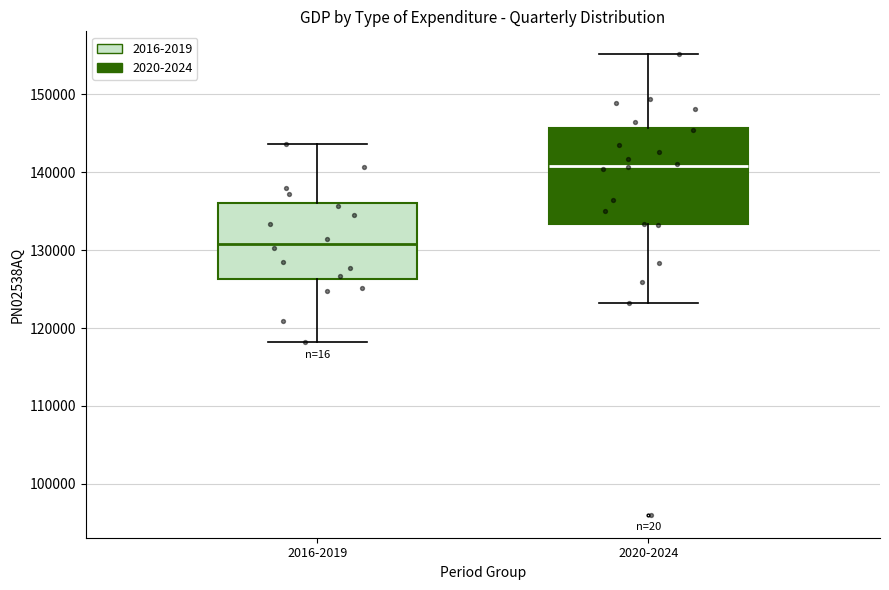

Where does the median line of the box for 2020-2024 sit on the y-axis? The values are not printed on the chart, so give them approximately, as read against the axis.

141000